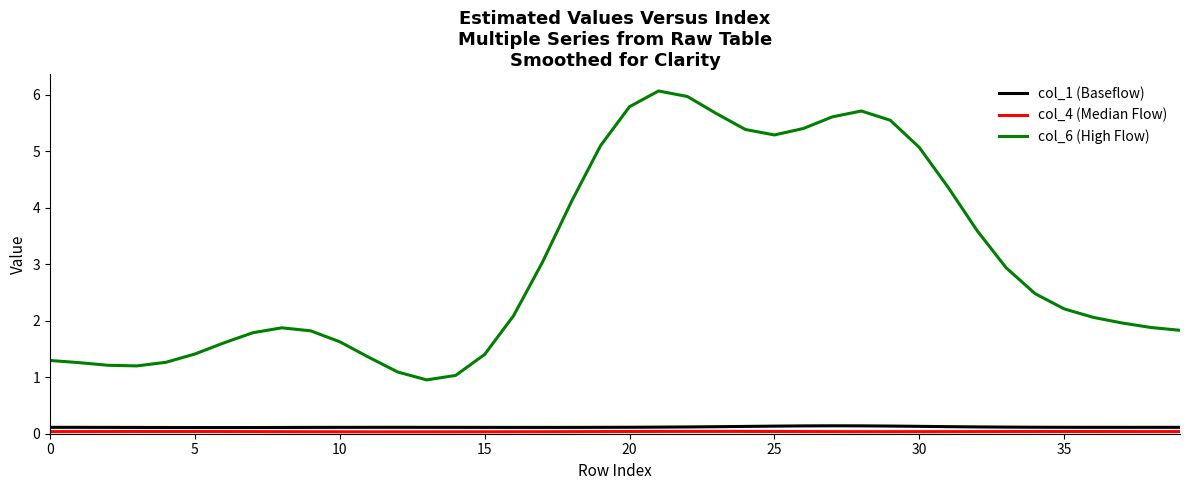

Which series has the largest total across all categories?

col_6 (High Flow)